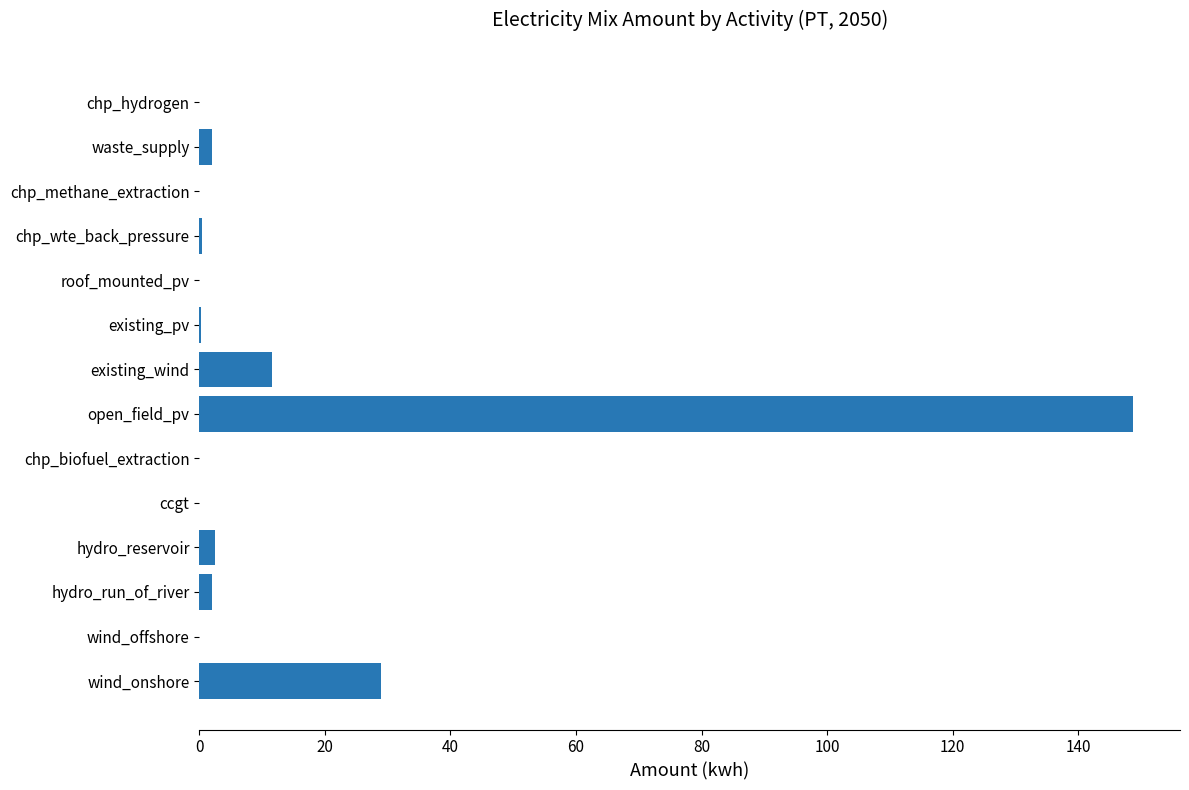

True or false: the data shows 89.0 at open_field_pv.

False